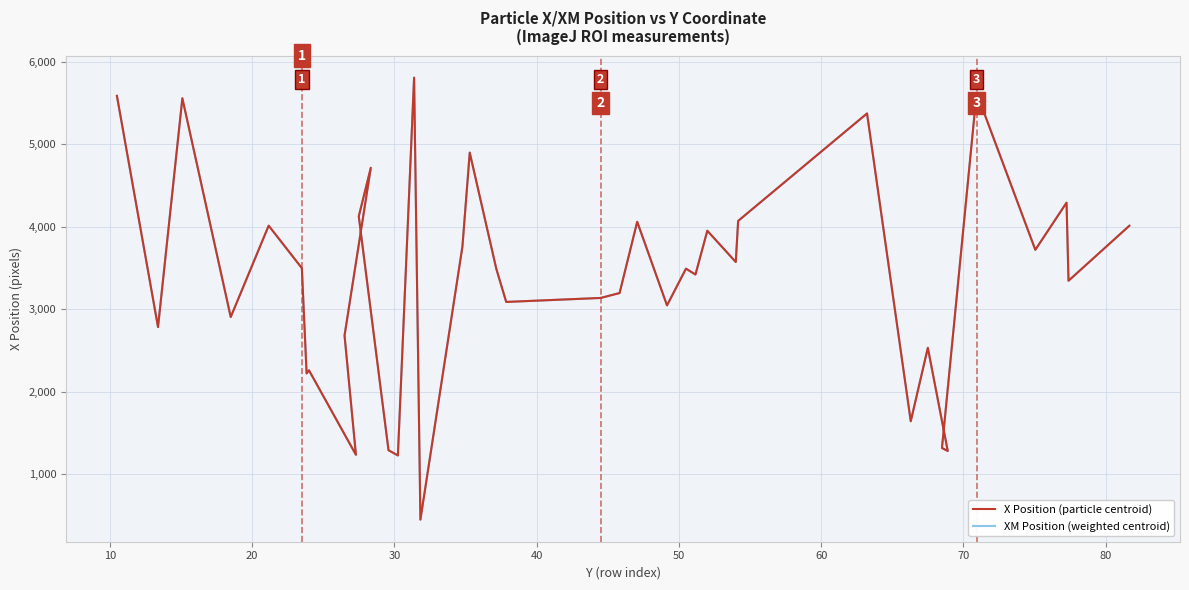

How many lines are shown in the chart?

2